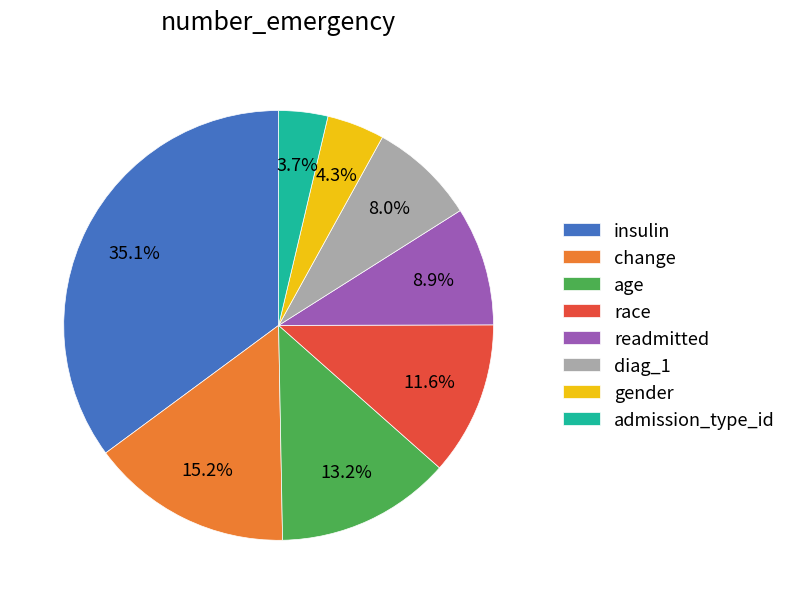

Does age represent more than half of the total?

No